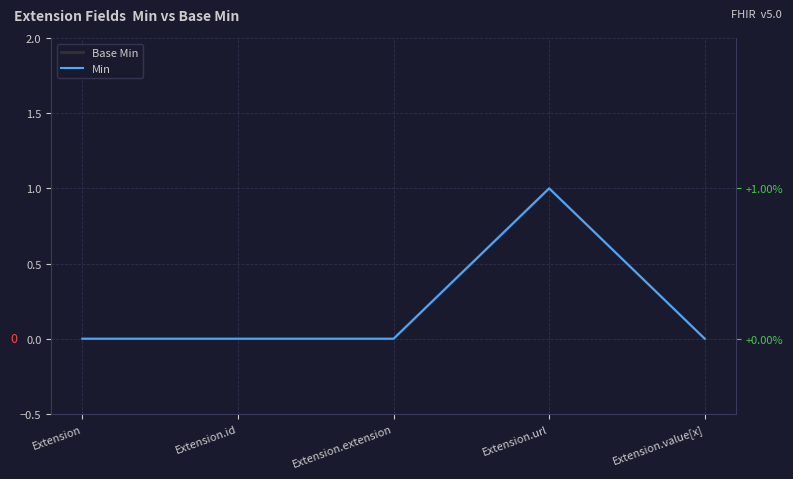

List the labels in order of Min value, largest first.

Extension.url, Extension, Extension.id, Extension.extension, Extension.value[x]